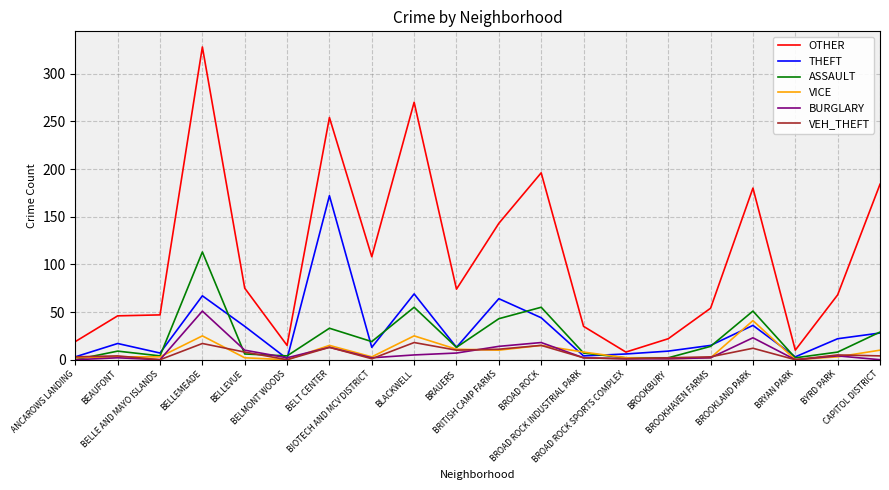

At which category does VEH_THEFT reach its first local valley?

BELLE AND MAYO ISLANDS